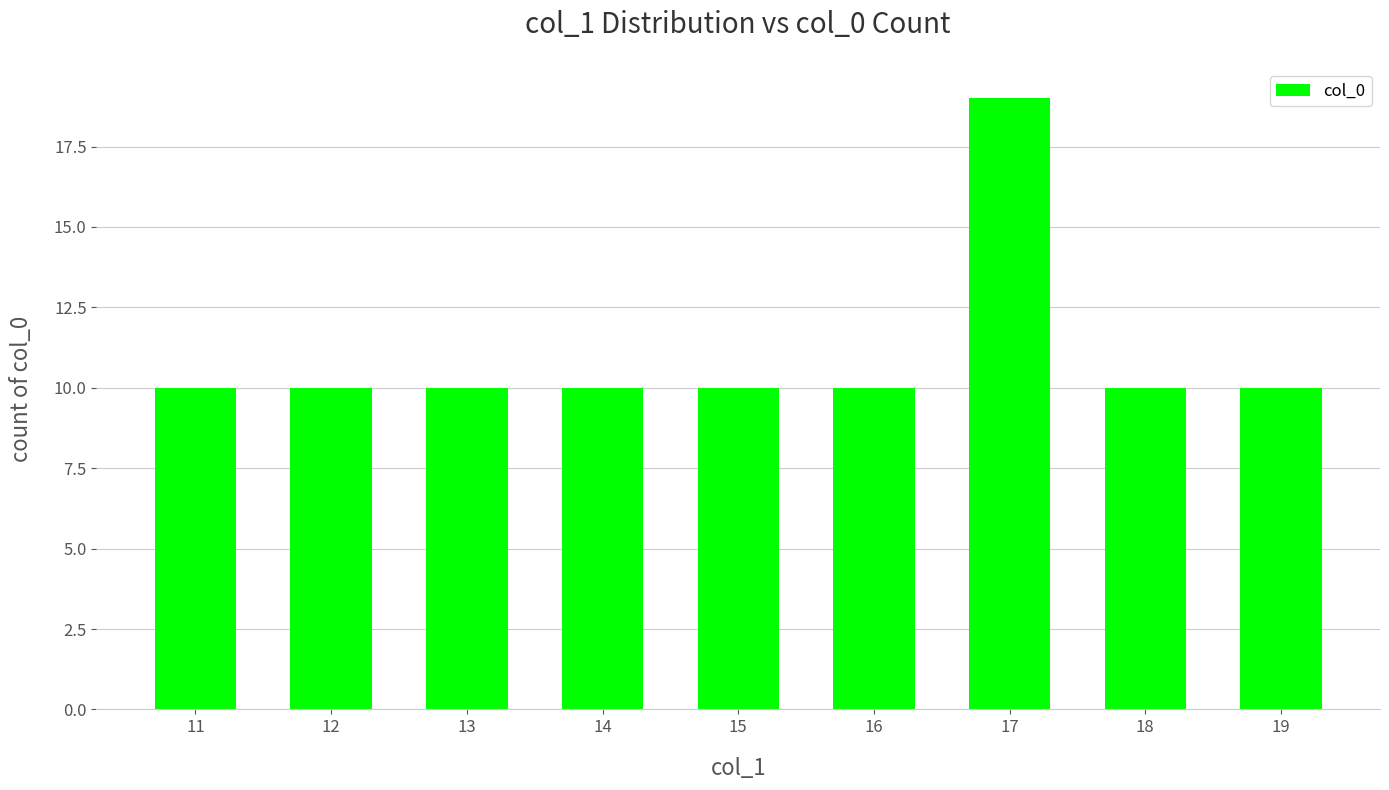

What is the sum of the values at 14 and 19?

20